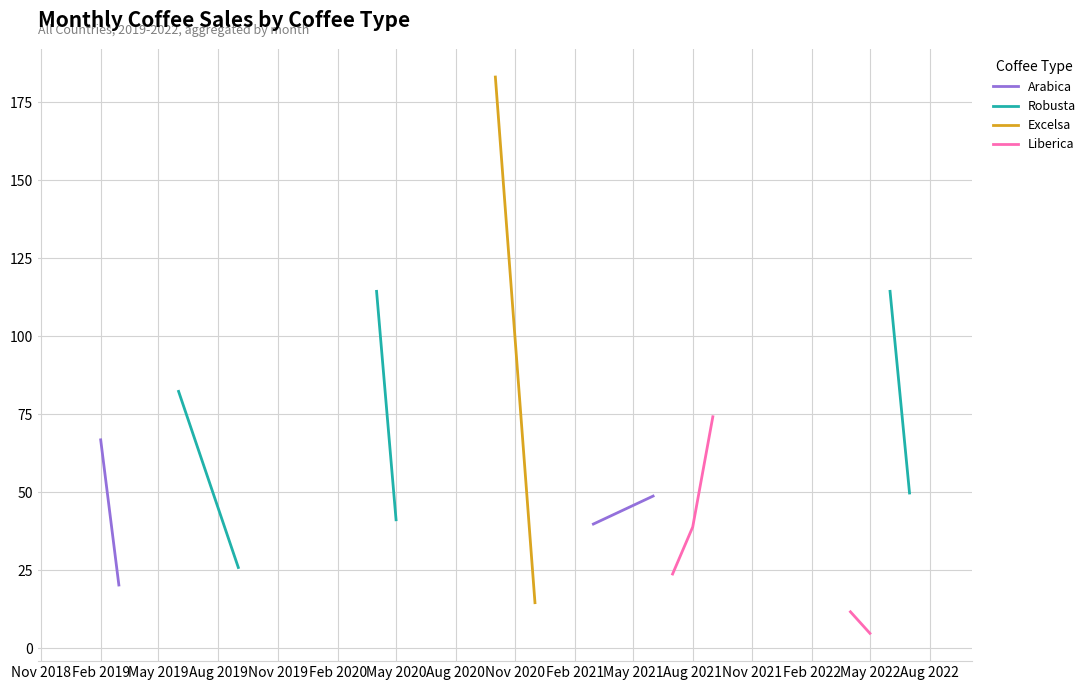

True or false: Arabica has more than 2 points higher than both neighbors.

False